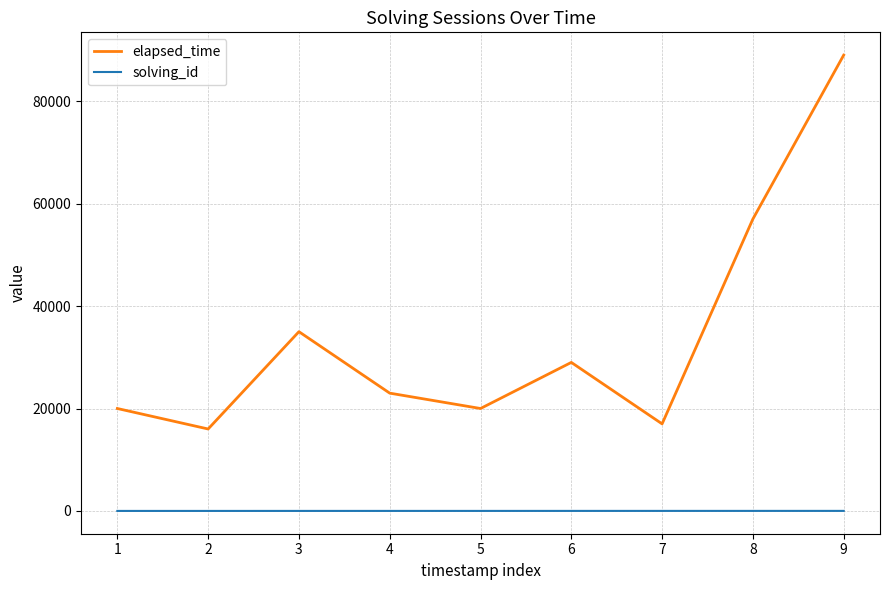

True or false: elapsed_time has more than 1 points higher than both neighbors.

True